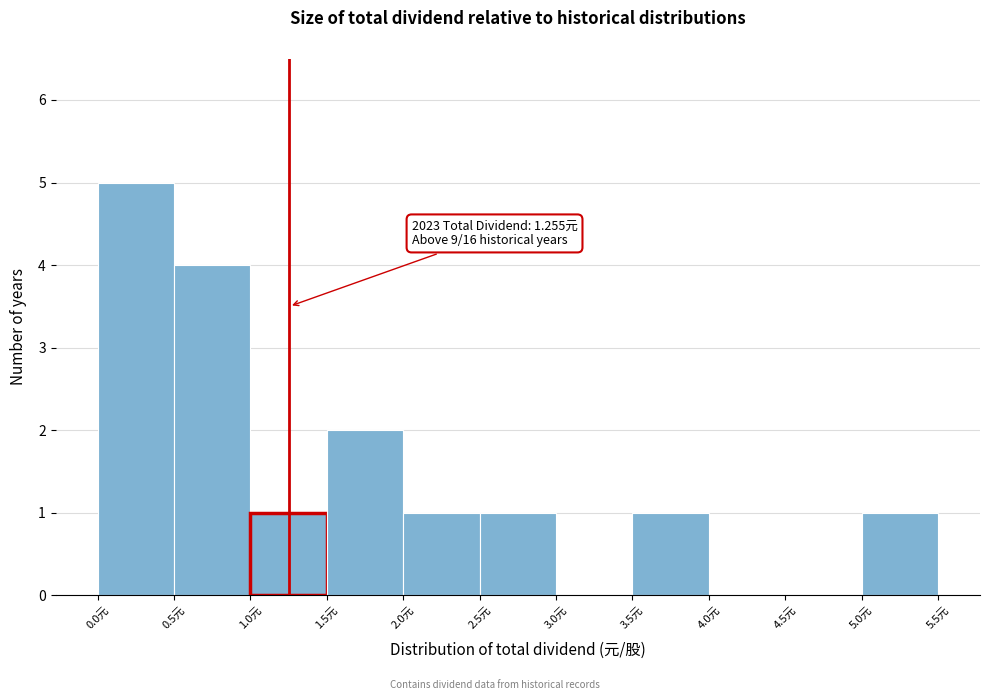

Over which range of the x-axis is the bar tallest?

0.0 to 0.5